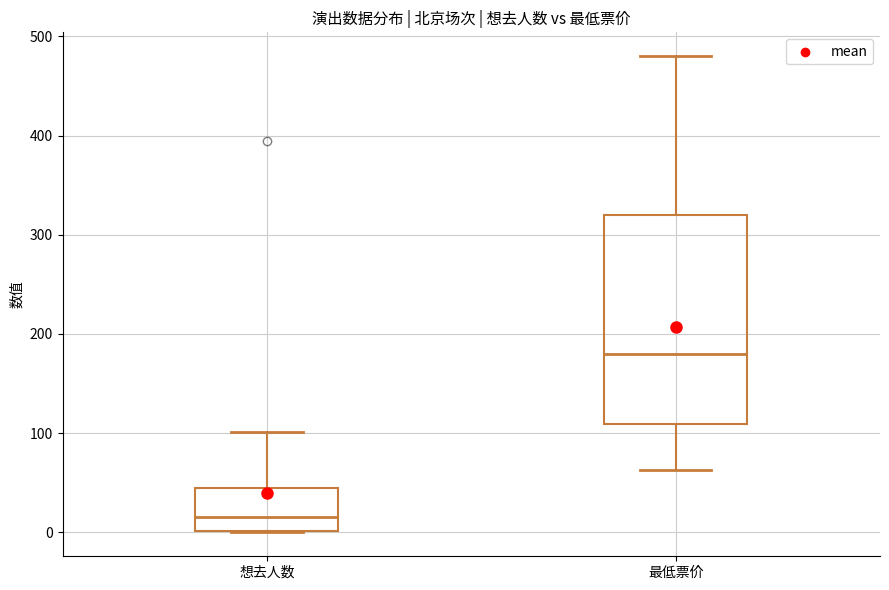

Which box has the highest median line?

最低票价